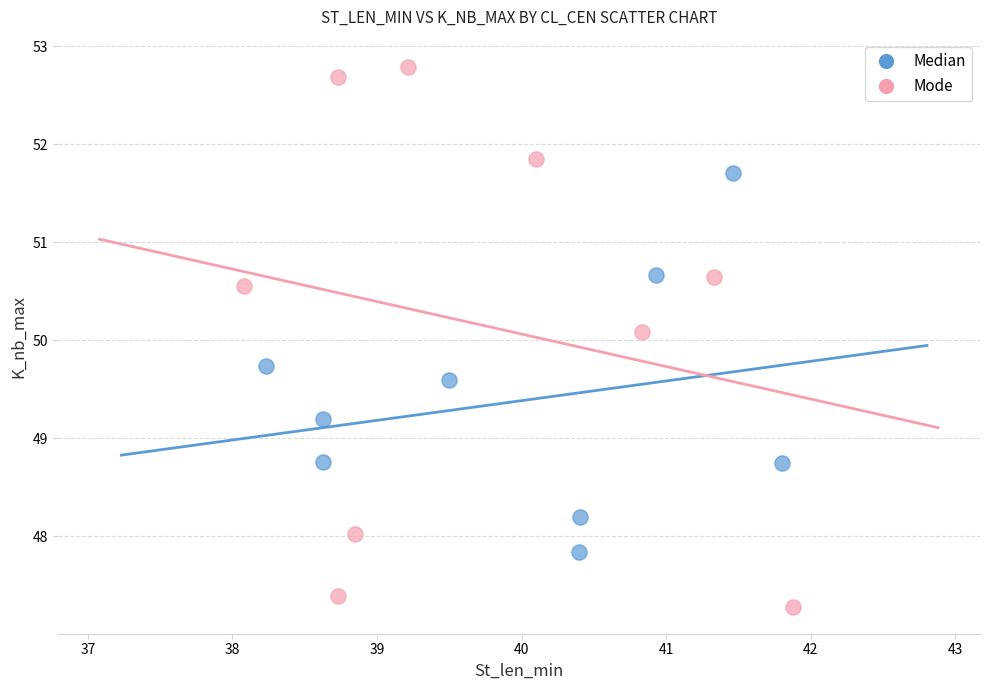

Which series has the largest Y range (max minus min)?

Mode